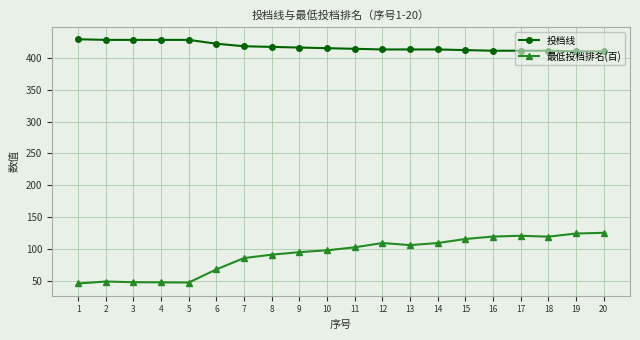

What is the greatest value displayed?

429.0